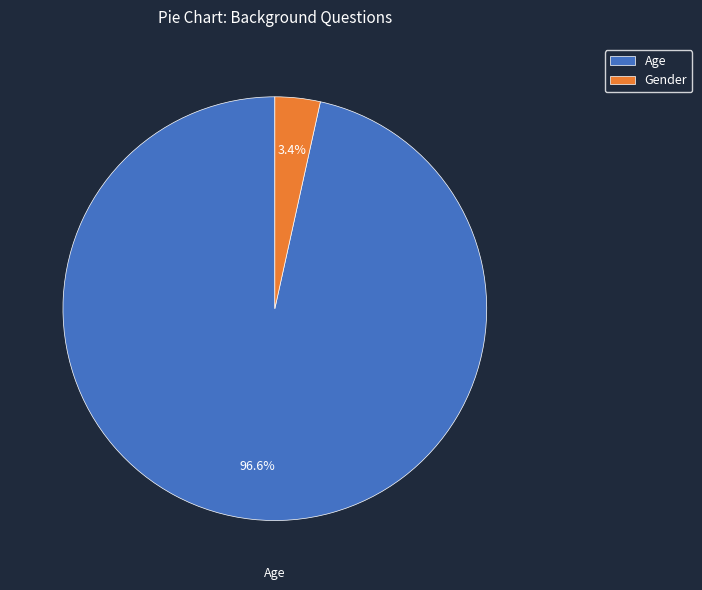

Is it true that Gender is 3% of the pie?

True